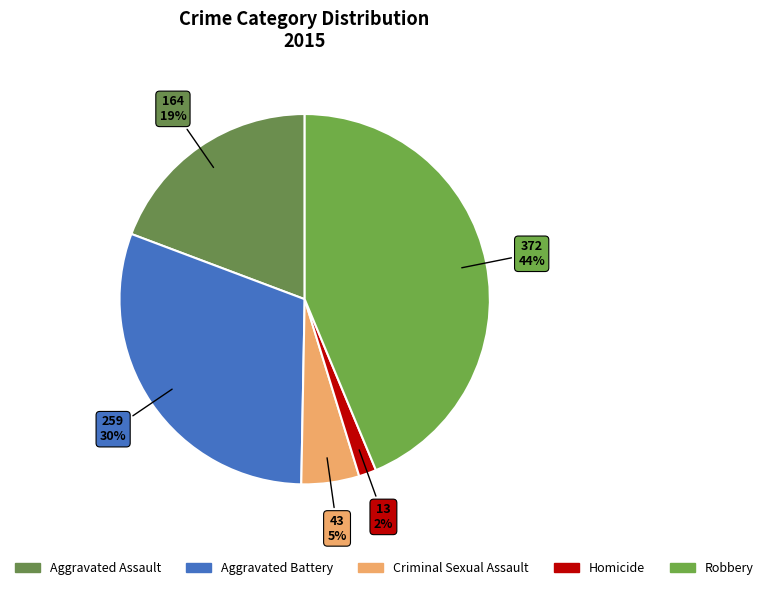

Does Robbery account for over 50% of the chart?

No